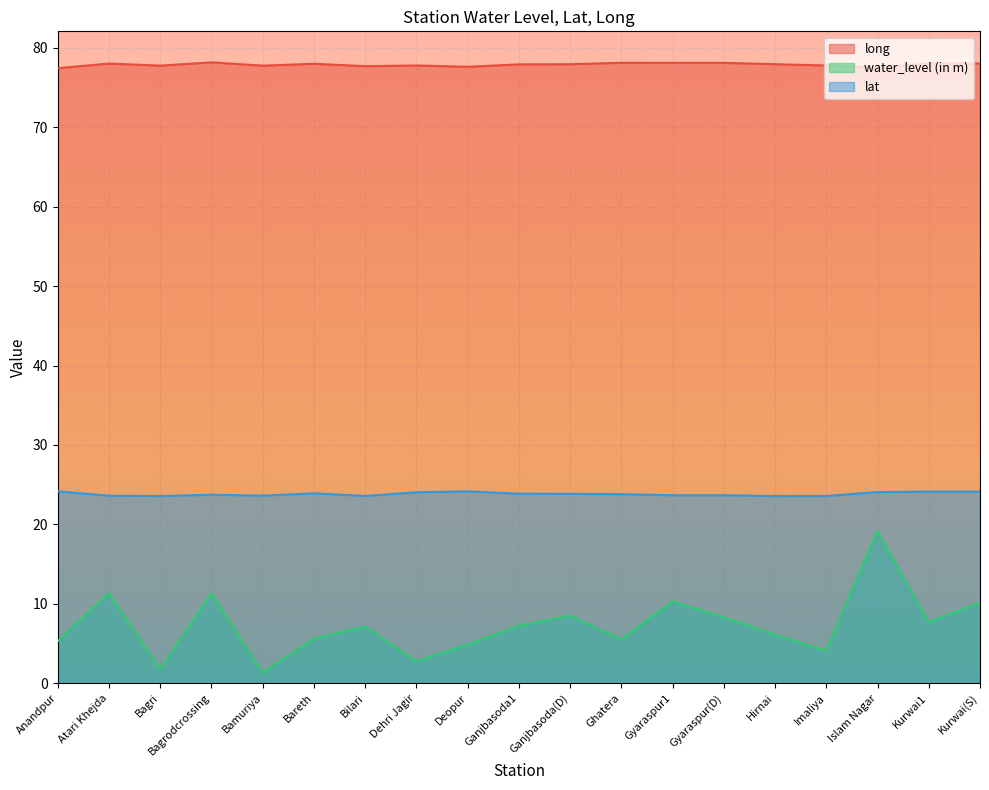

What is the spread (max minus min) of values at Islam Nagar?

58.4